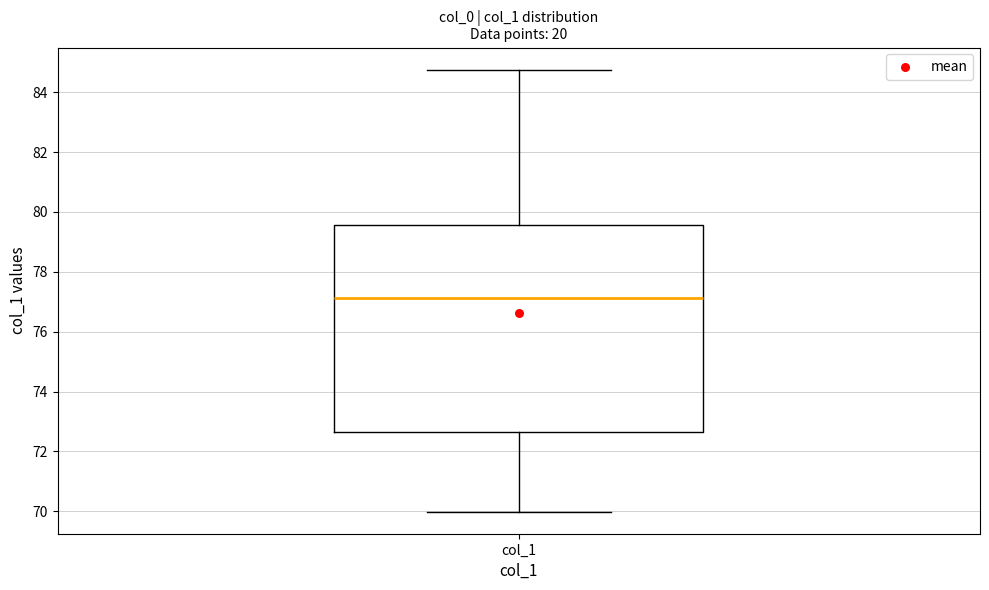

Read this box plot against the y-axis: the position of the median line, the range covered by the box, and the ends of both whiskers. The values are not printed on the chart, so give them approximately, as read against the axis.

median 77.2, box 72.6 to 79.6, whiskers 70.0 to 84.8